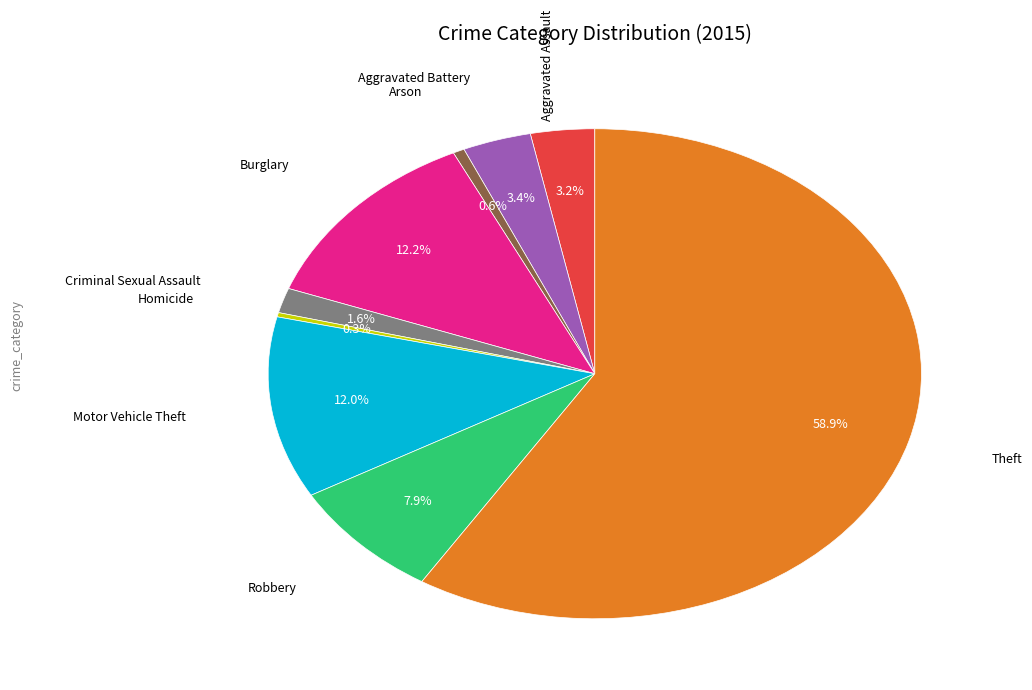

Does any single category account for the majority?

Yes